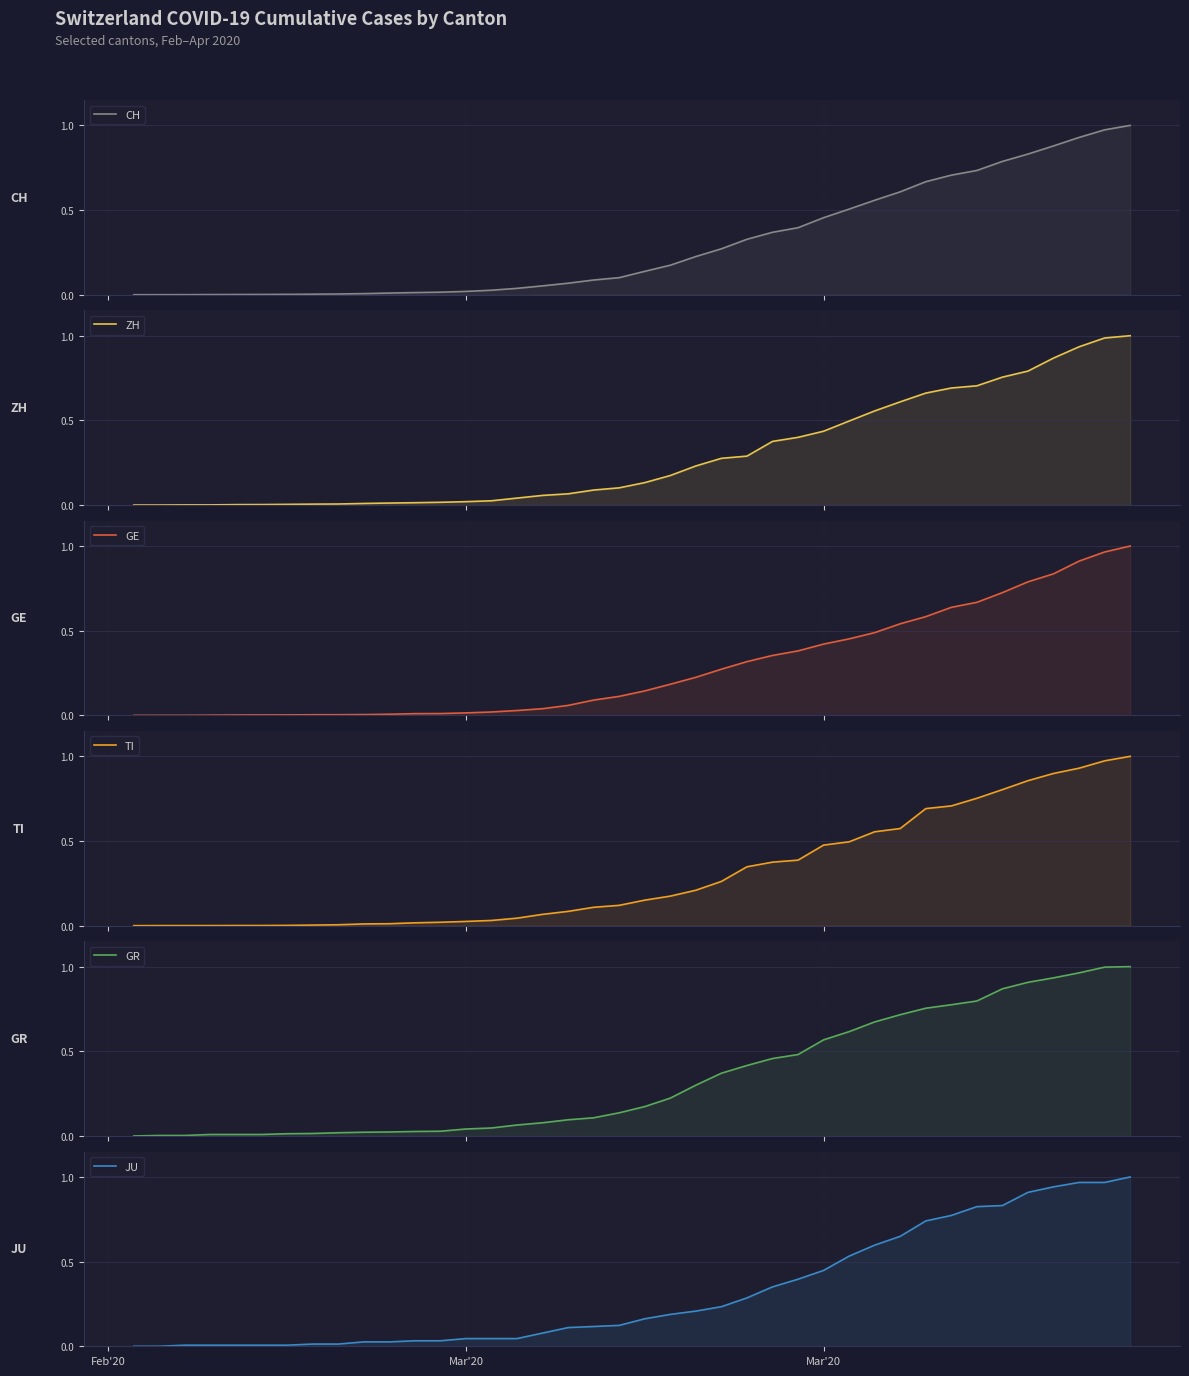

Reading left to right, extract all data points from this chart.

CH: 0.0	0.0	0.0	0.0	0.0	0.0	0.0	0.0	0.0	0.0	0.0	0.0	0.0	0.0	0.0	0.0	0.1	0.1	0.1	0.1	0.1	0.2	0.2	0.3	0.3	0.4	0.4	0.5	0.5	0.6	0.6	0.7	0.7	0.7	0.8	0.8	0.9	0.9	1.0	1.0
ZH: 0.0	0.0	0.0	0.0	0.0	0.0	0.0	0.0	0.0	0.0	0.0	0.0	0.0	0.0	0.0	0.0	0.1	0.1	0.1	0.1	0.1	0.2	0.2	0.3	0.3	0.4	0.4	0.4	0.5	0.6	0.6	0.7	0.7	0.7	0.8	0.8	0.9	0.9	1.0	1.0
GE: 0.0	0.0	0.0	0.0	0.0	0.0	0.0	0.0	0.0	0.0	0.0	0.0	0.0	0.0	0.0	0.0	0.0	0.1	0.1	0.1	0.1	0.2	0.2	0.3	0.3	0.4	0.4	0.4	0.5	0.5	0.5	0.6	0.6	0.7	0.7	0.8	0.8	0.9	1.0	1.0
TI: 0.0	0.0	0.0	0.0	0.0	0.0	0.0	0.0	0.0	0.0	0.0	0.0	0.0	0.0	0.0	0.0	0.1	0.1	0.1	0.1	0.2	0.2	0.2	0.3	0.3	0.4	0.4	0.5	0.5	0.6	0.6	0.7	0.7	0.8	0.8	0.9	0.9	0.9	1.0	1.0
GR: 0.0	0.0	0.0	0.0	0.0	0.0	0.0	0.0	0.0	0.0	0.0	0.0	0.0	0.0	0.0	0.1	0.1	0.1	0.1	0.1	0.2	0.2	0.3	0.4	0.4	0.5	0.5	0.6	0.6	0.7	0.7	0.8	0.8	0.8	0.9	0.9	0.9	1.0	1.0	1.0
JU: 0.0	0.0	0.0	0.0	0.0	0.0	0.0	0.0	0.0	0.0	0.0	0.0	0.0	0.0	0.0	0.0	0.1	0.1	0.1	0.1	0.2	0.2	0.2	0.2	0.3	0.4	0.4	0.4	0.5	0.6	0.6	0.7	0.8	0.8	0.8	0.9	0.9	1.0	1.0	1.0